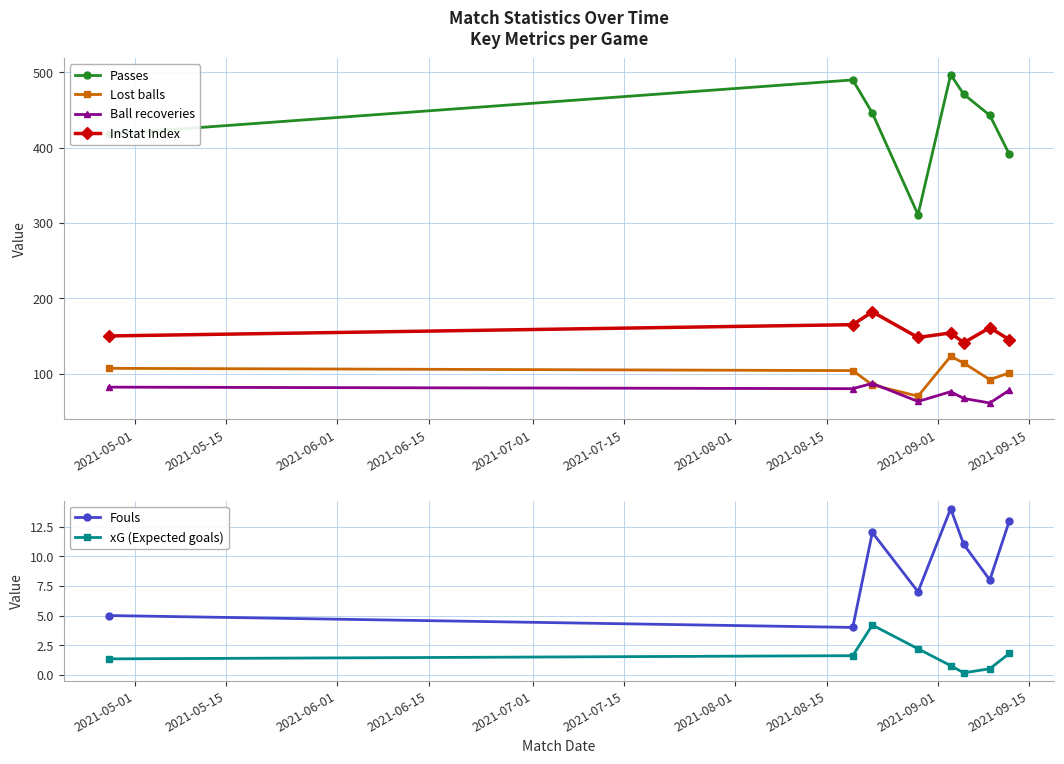

What is the lowest value of the Passes series?

311